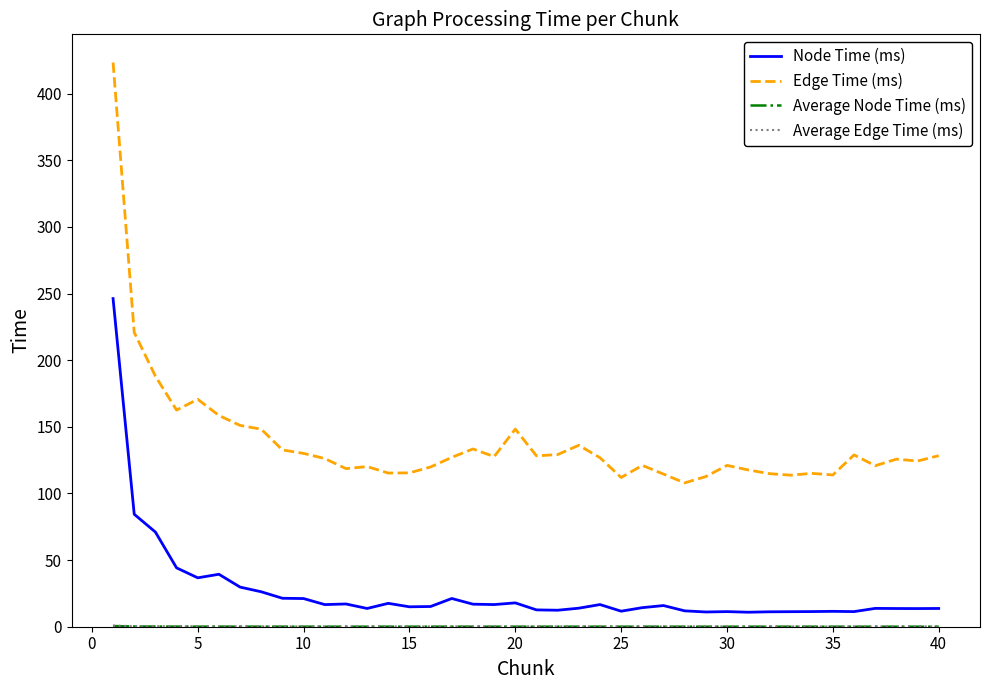

Which series has the largest total across all categories?

Edge Time (ms)